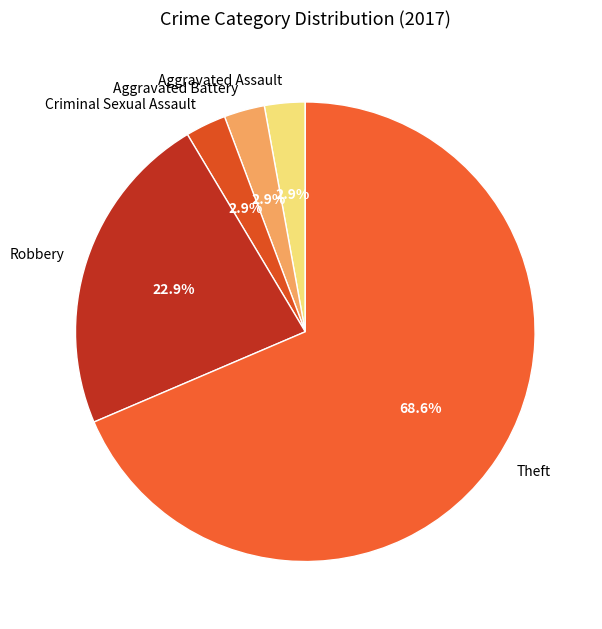

To the nearest percent, what portion does Robbery represent?

23%